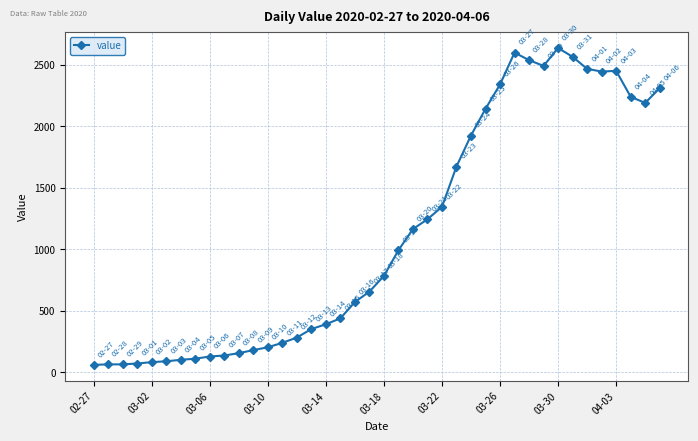

True or false: there are more than 1 points higher than both neighbors.

True